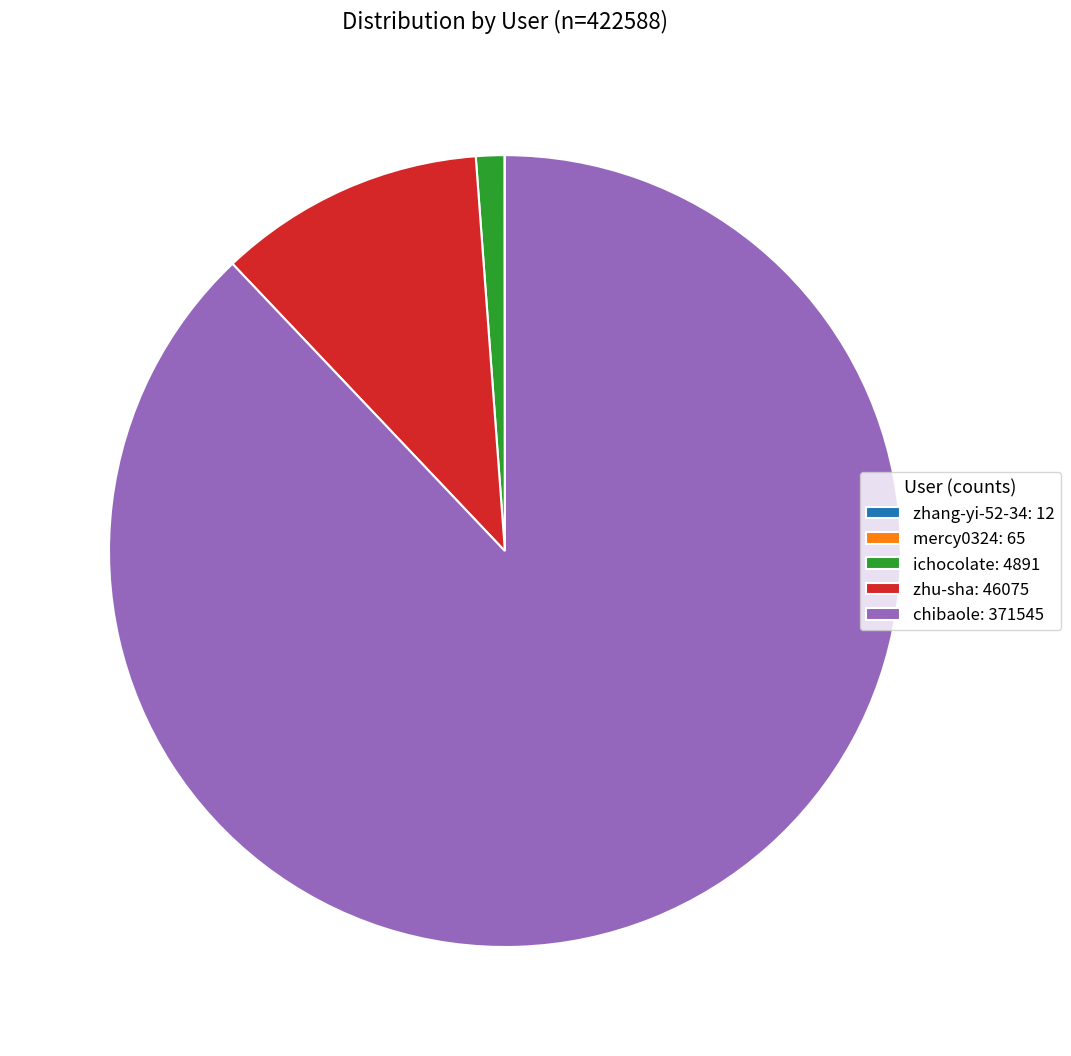

The ichocolate slice represents 1% of the pie. True or false?

True